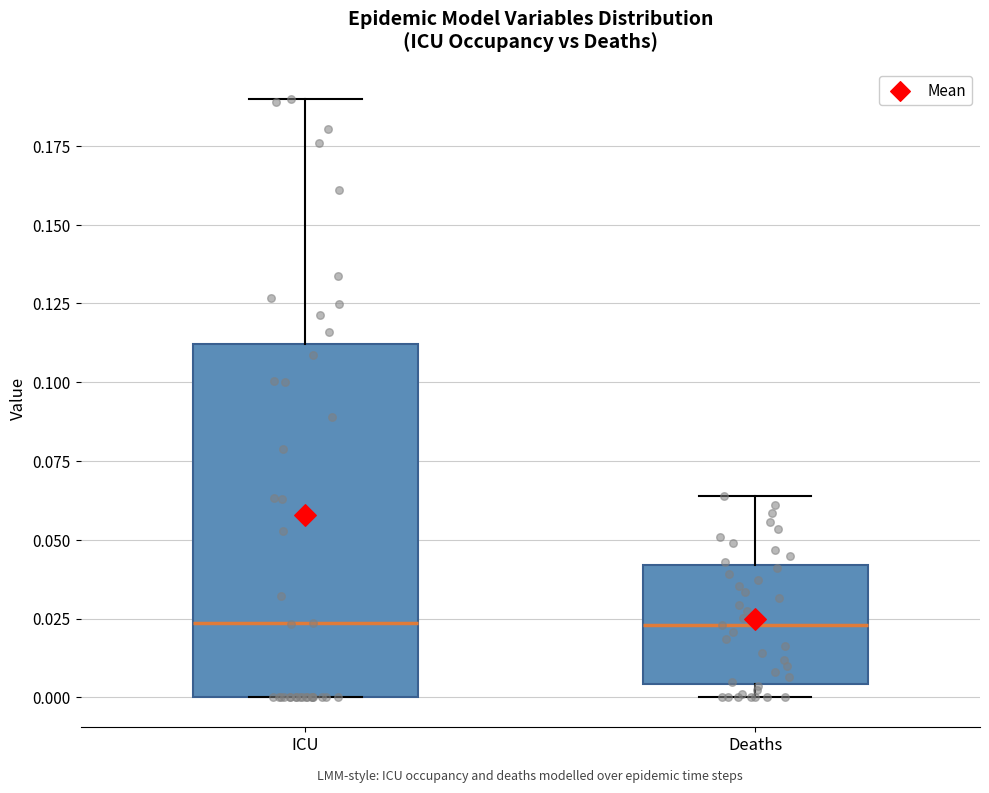

Comparing the boxes themselves (not the whiskers), which one is the tallest?

ICU